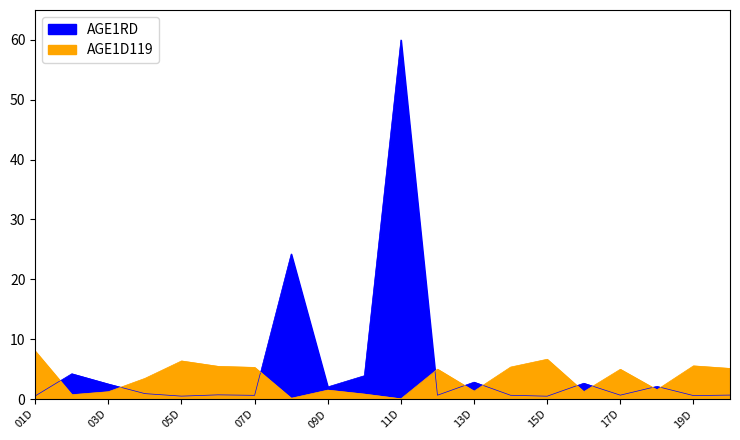

Which category has the lowest value across all series?

11D